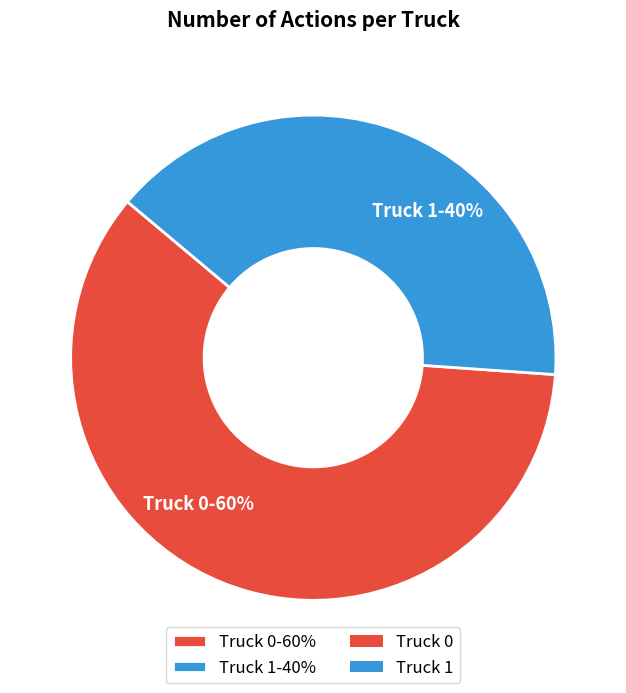

To the nearest percent, what is the difference between the largest and smallest slice percentages?

20%